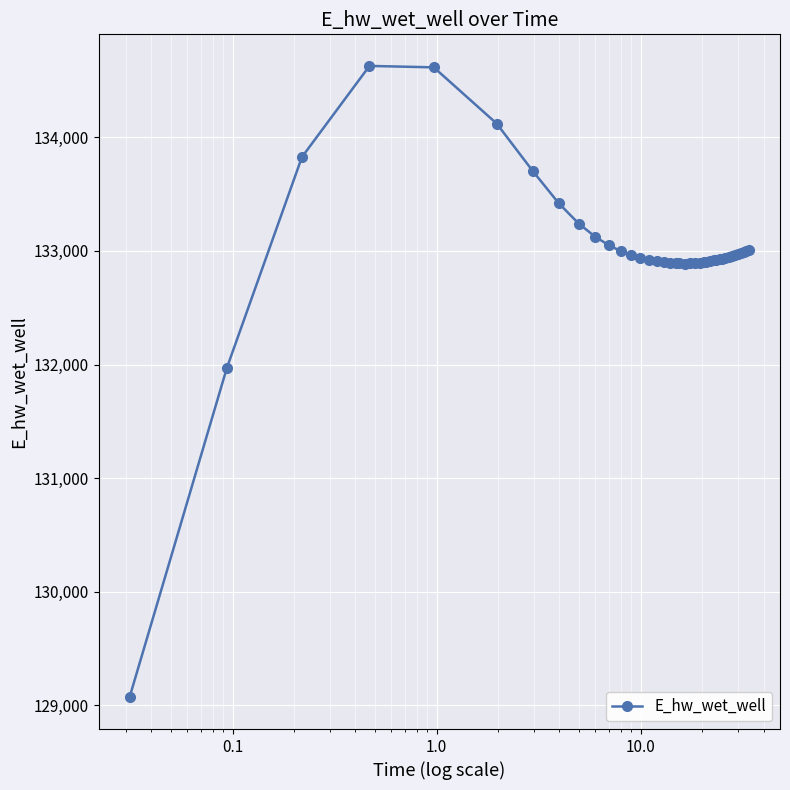

What is the difference between the maximum and second lowest values?

2658.0